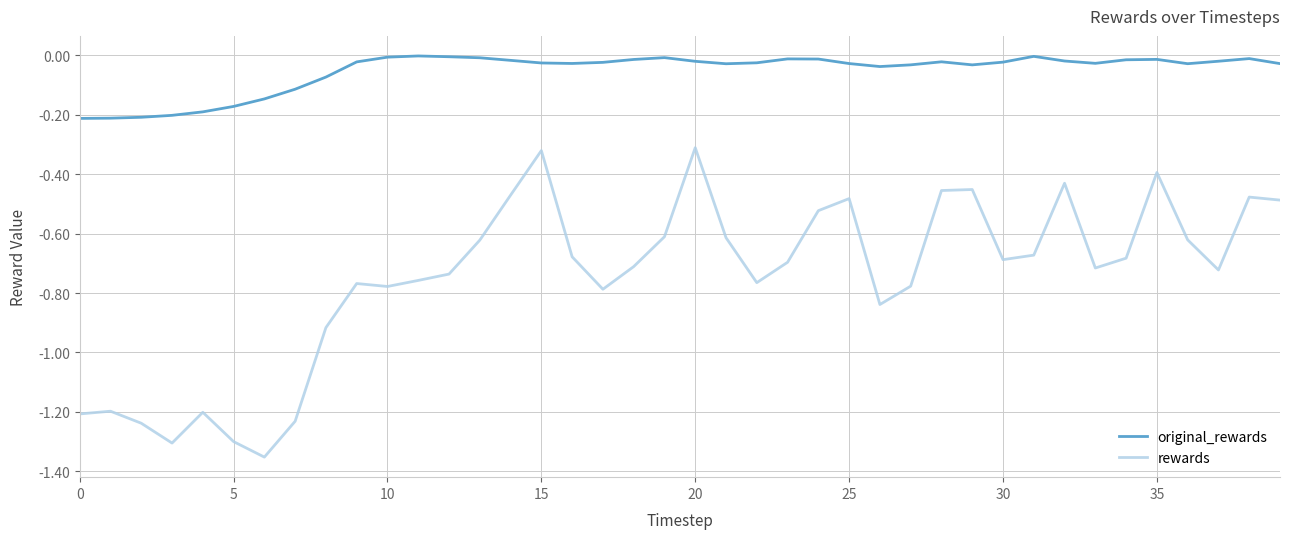

True or false: rewards and original_rewards intersect in this chart.

False